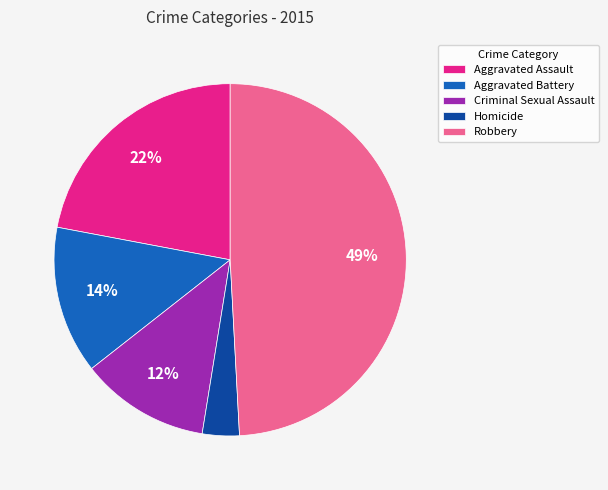

Do Aggravated Assault and Criminal Sexual Assault together represent more than half of the pie?

No